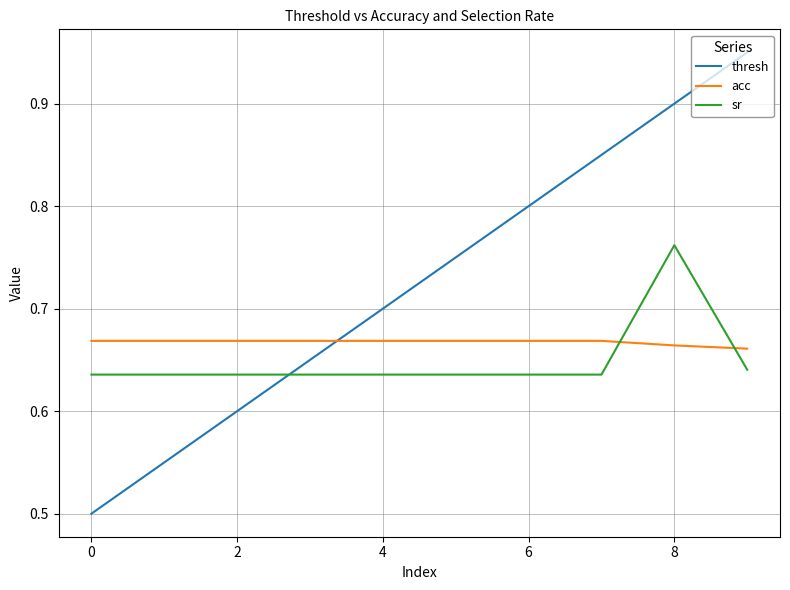

What is the smallest value displayed?

0.5